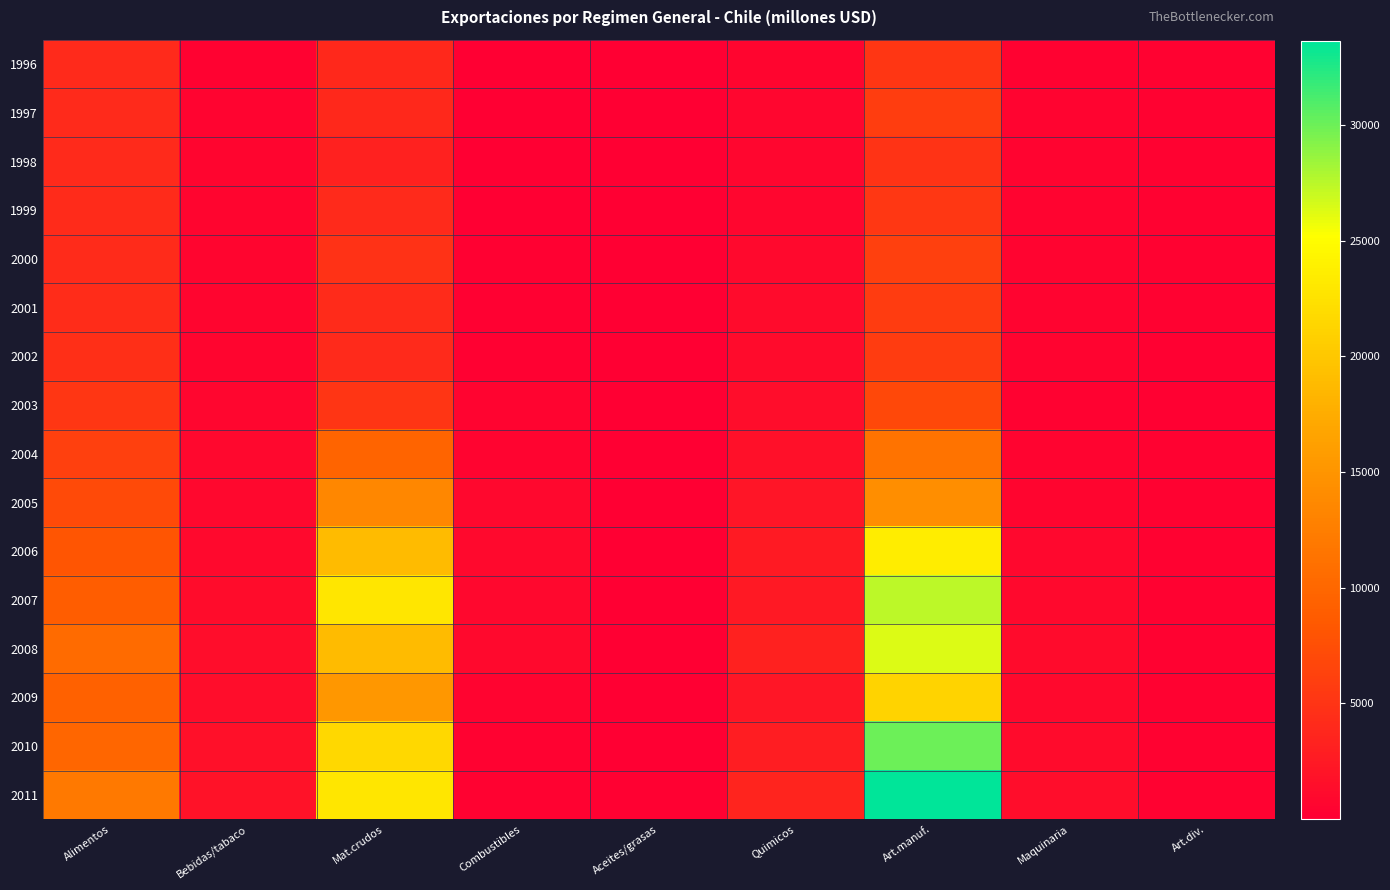

What is the total value across all series at Aceites/grasas?

872